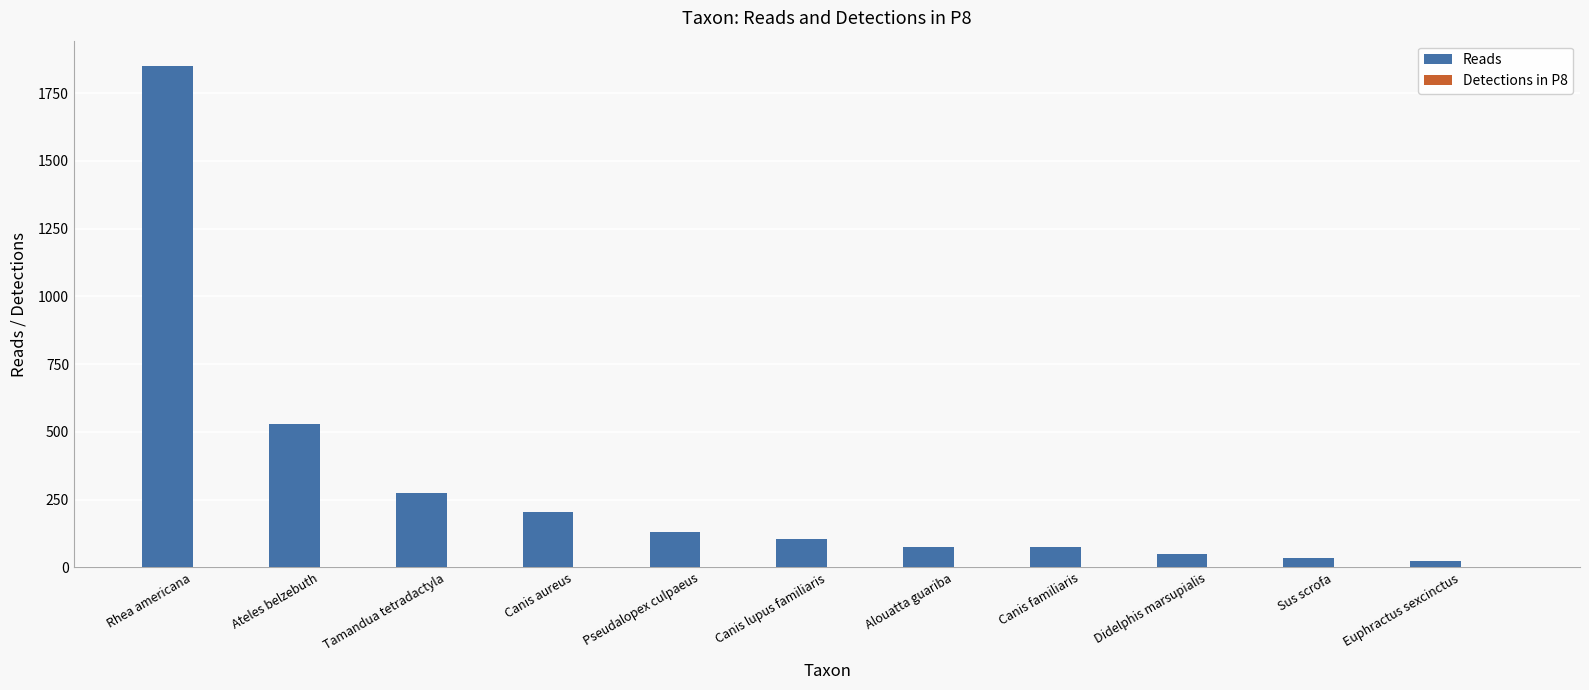

At which category does the chart reach its peak across all series?

Rhea americana